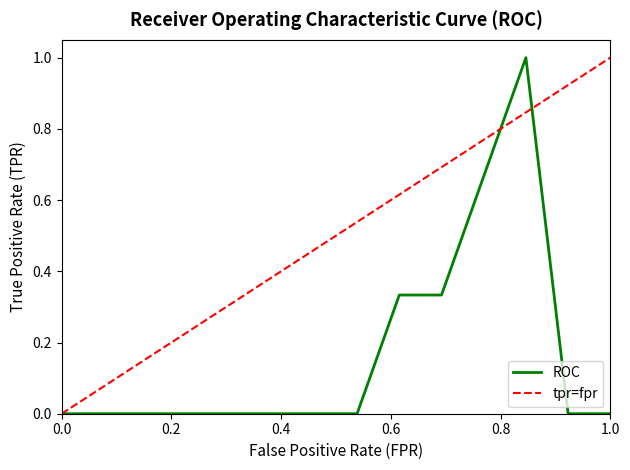

How many data points are above 0?

4